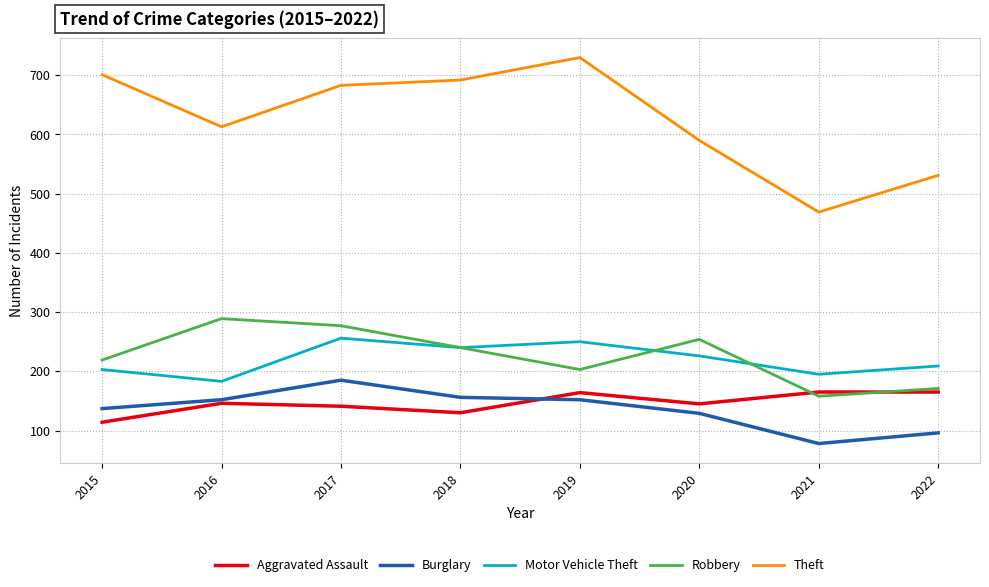

Is it true that Theft equals 683 at 2017?

True